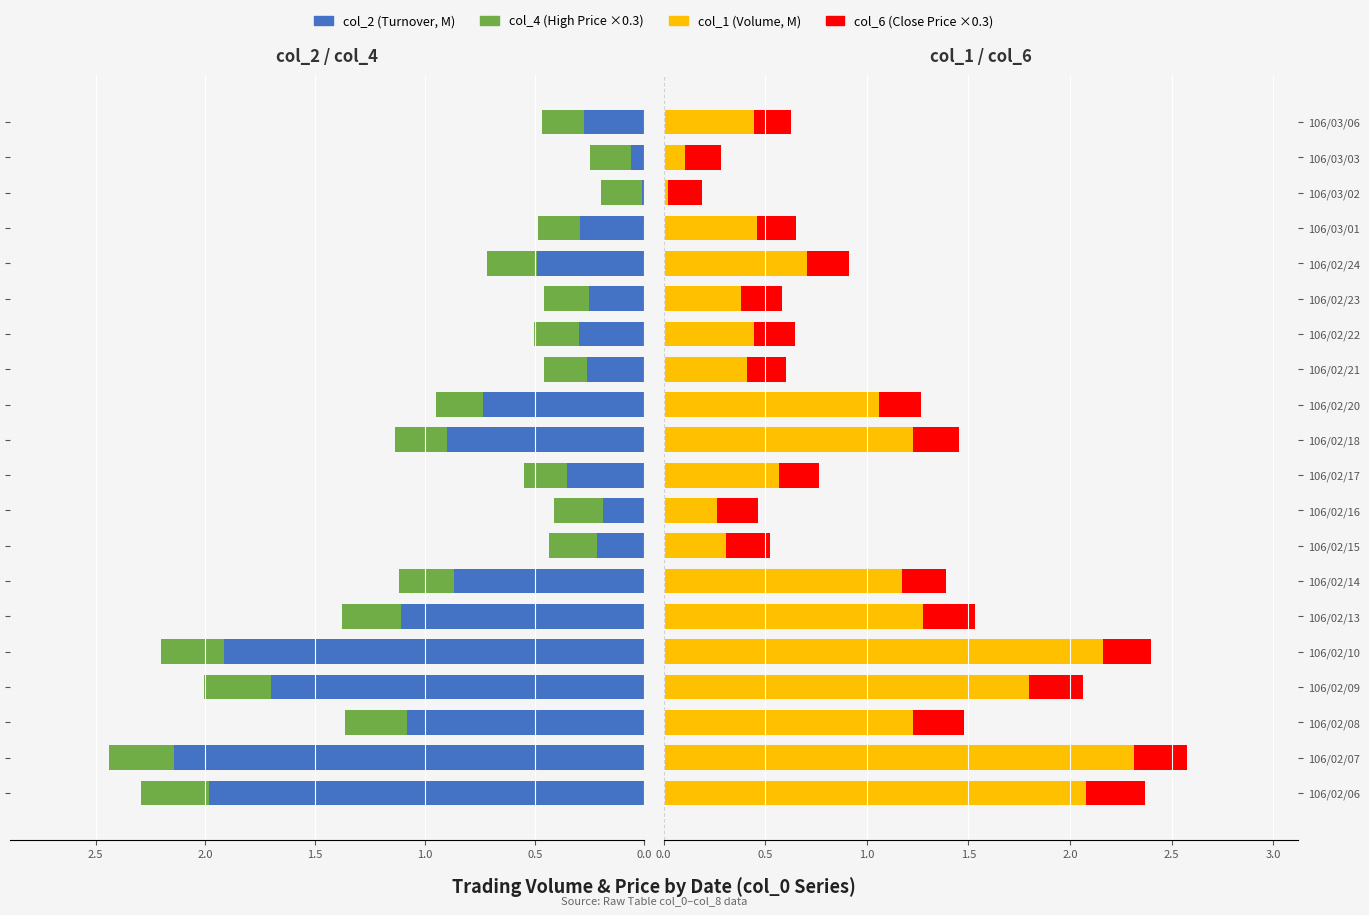

Count the number of data series in this chart.

4